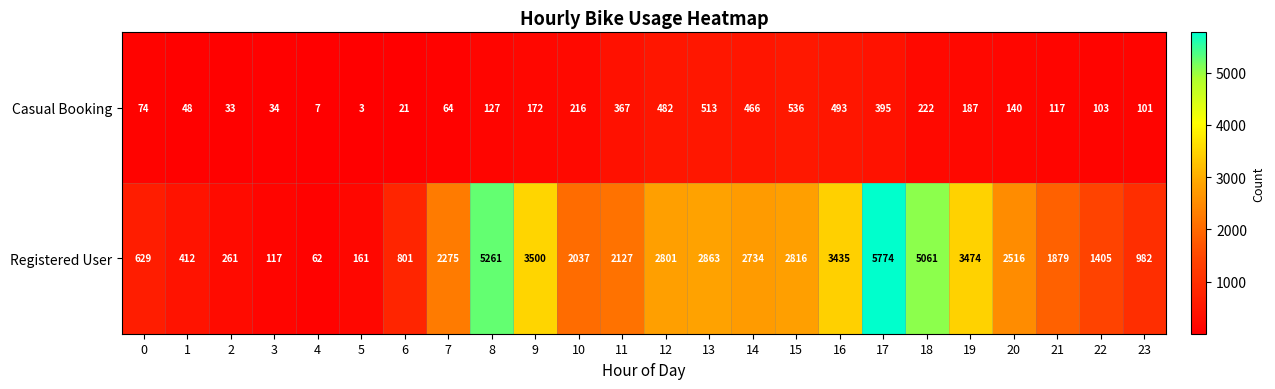

What is the maximum value shown in the chart?

5774